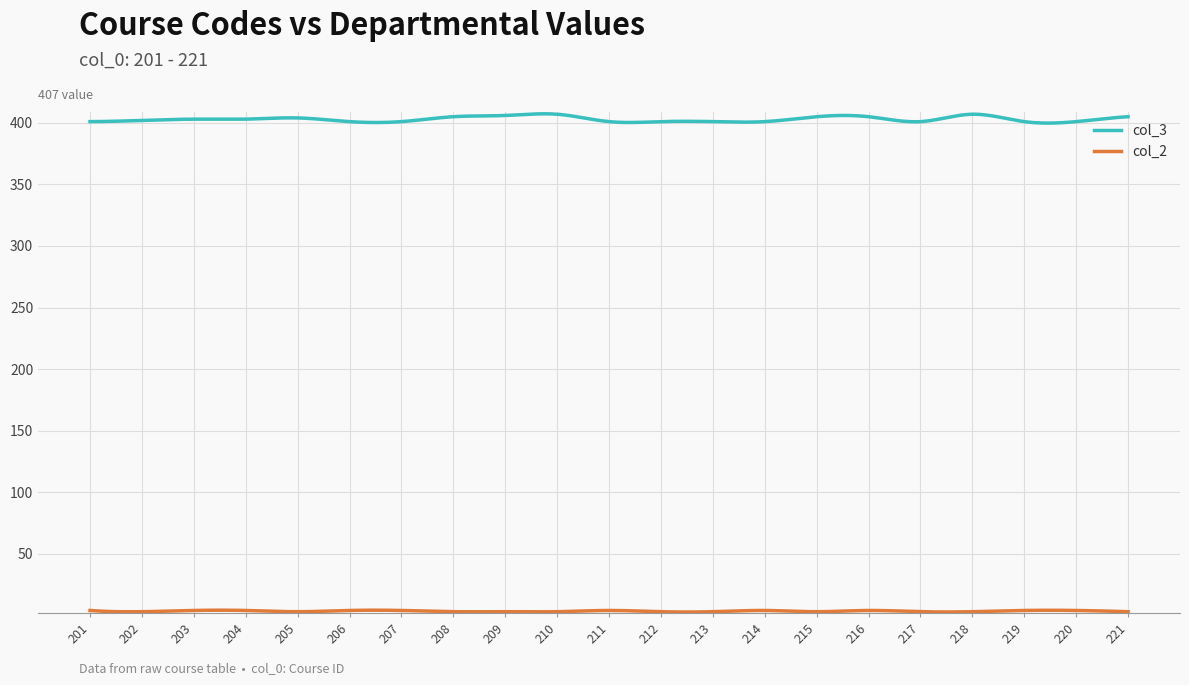

Which series has the widest spread of values?

col_3